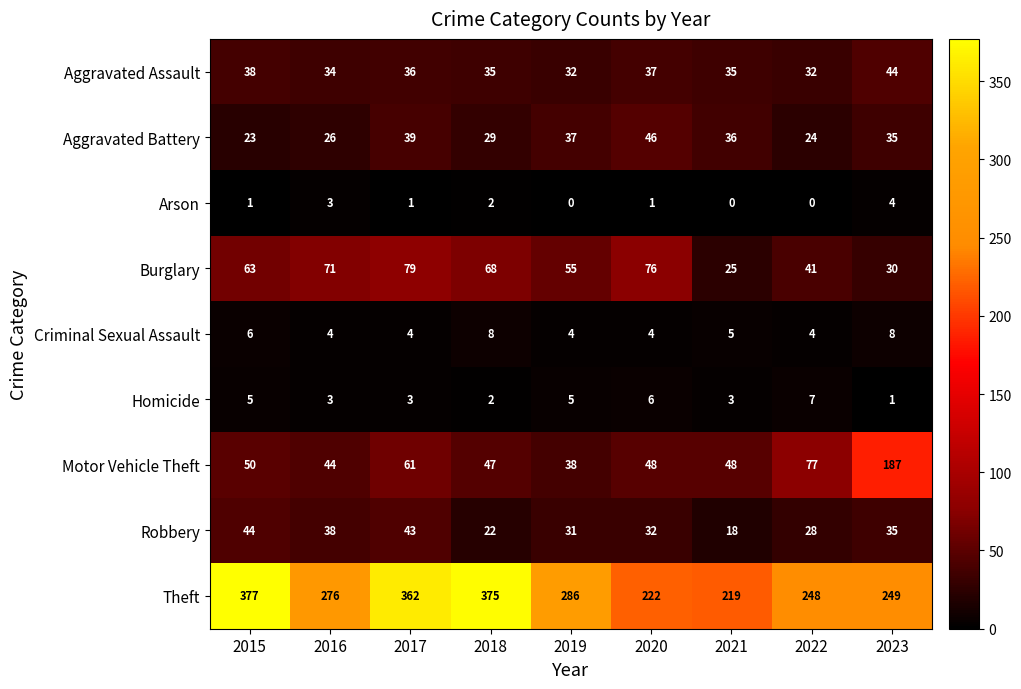

Which series has the largest total across all categories?

Theft